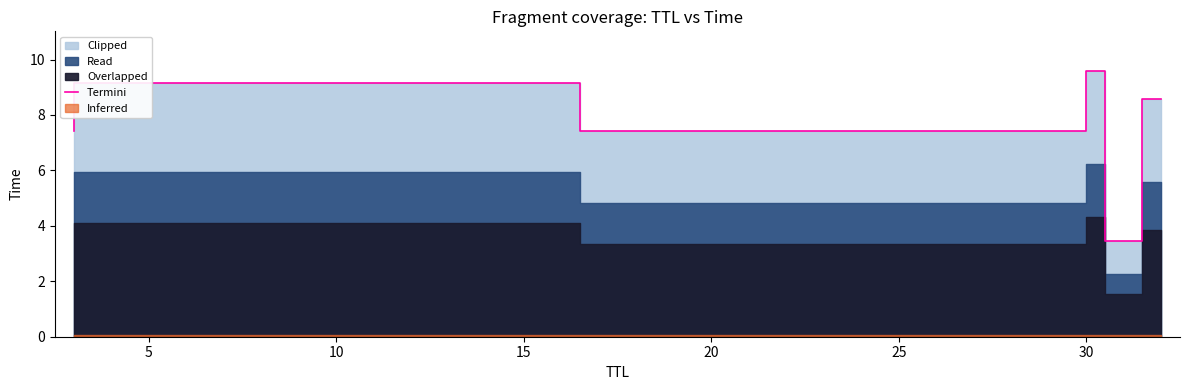

What is the difference between the maximum and minimum values?

6.1